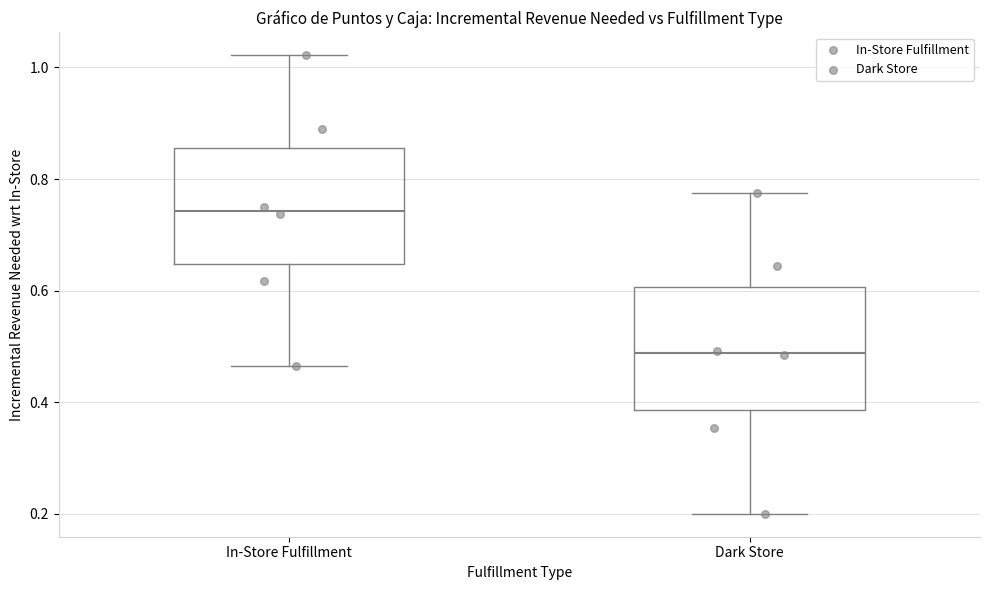

Which box's median line is the lowest?

Dark Store